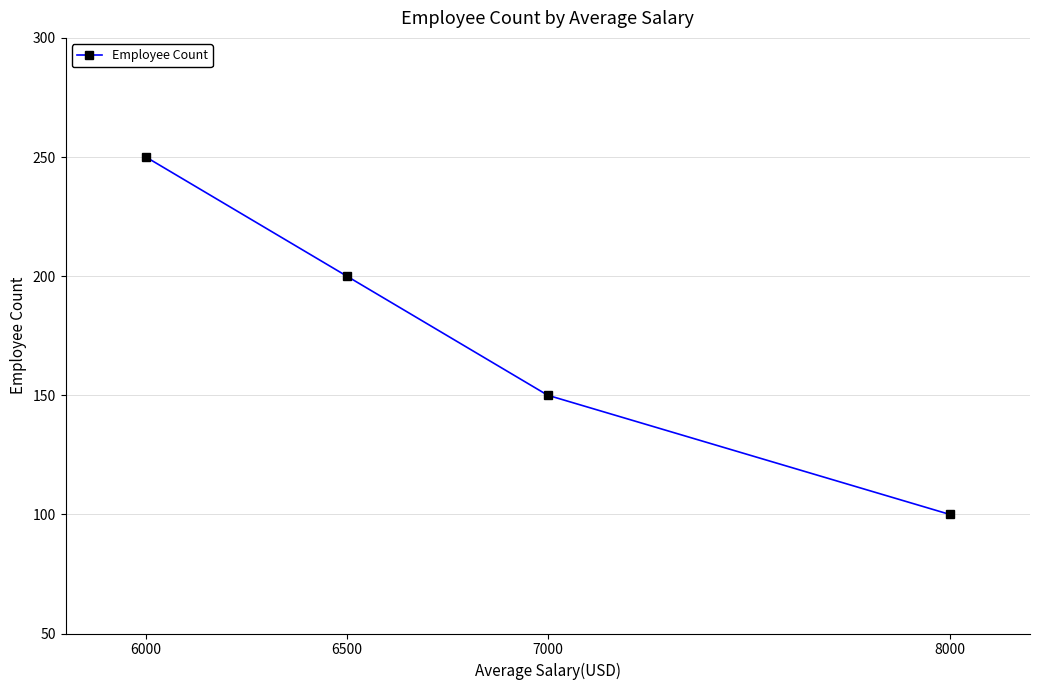

What is the value of the 1st point from the left?

250